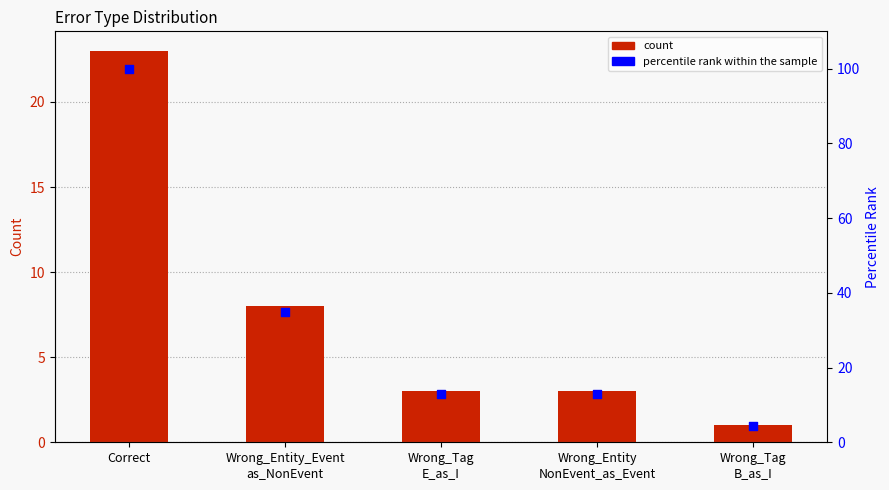

Is the value of count at Wrong_Tag
E_as_I greater than the value of percentile rank within the sample at Wrong_Entity
NonEvent_as_Event?

No